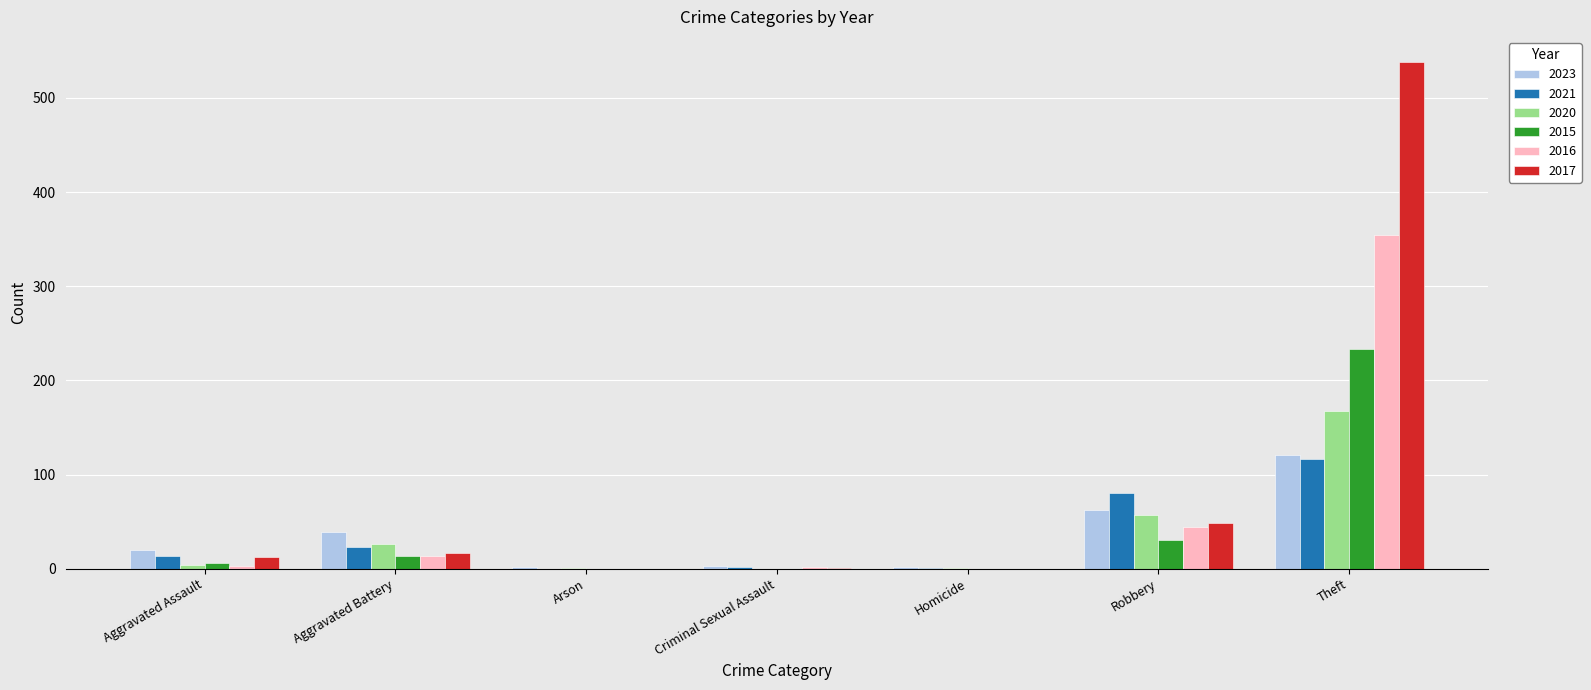

Is the value of 2023 at Aggravated Battery greater than the value of 2015 at Criminal Sexual Assault?

Yes